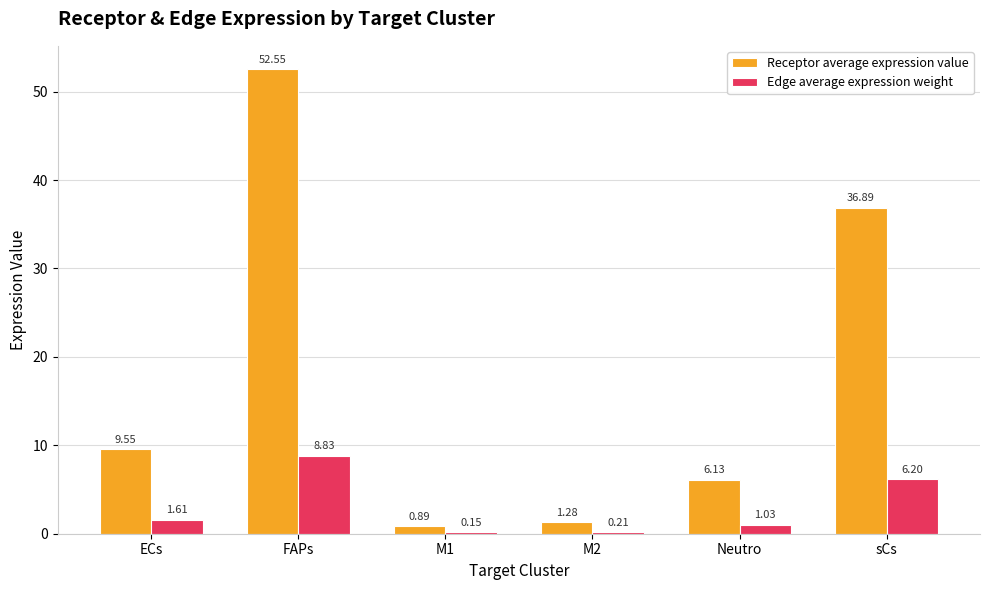

Which series changed the most between ECs and FAPs?

Receptor average expression value